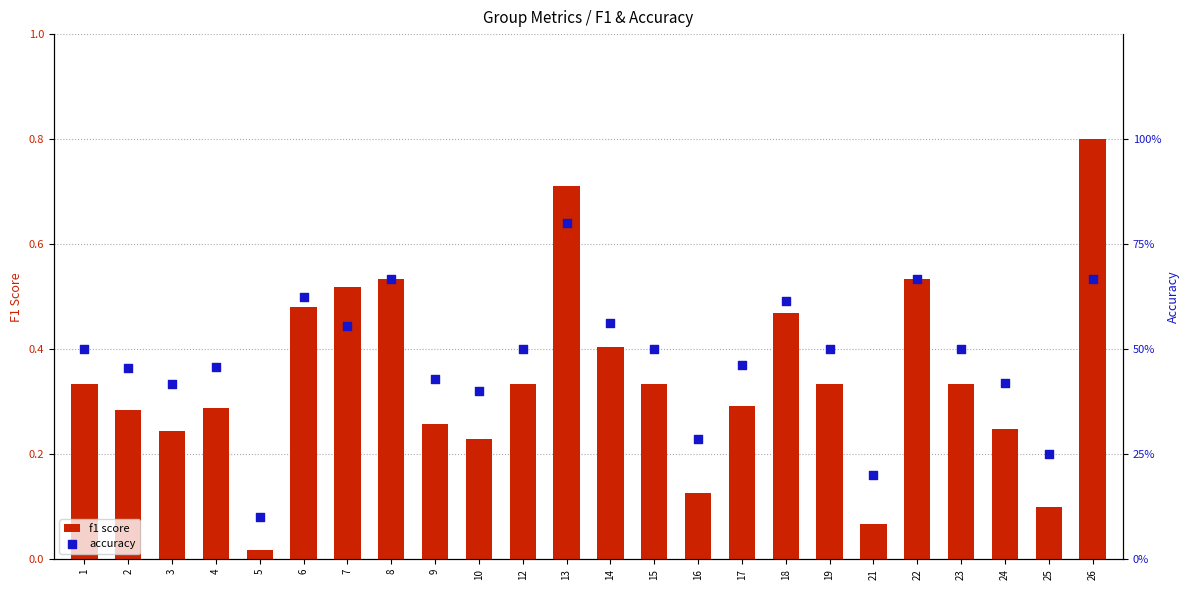

Which series contains the highest Y value?

f1 score